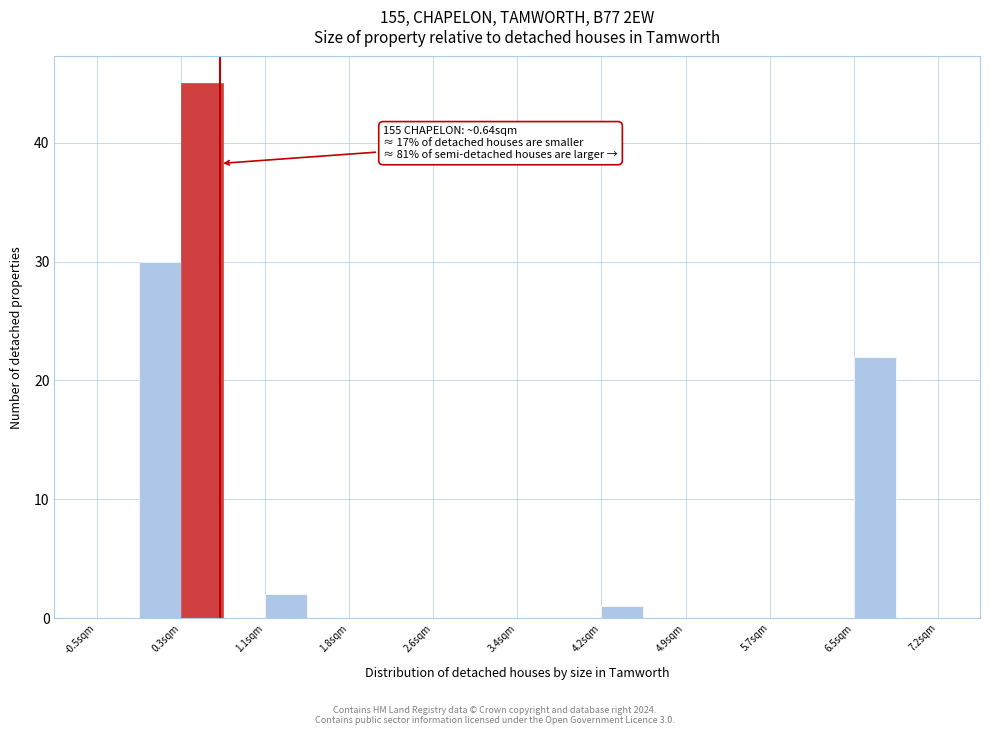

Read against the x-axis, roughly where is the centre of the tallest bar?

0.5